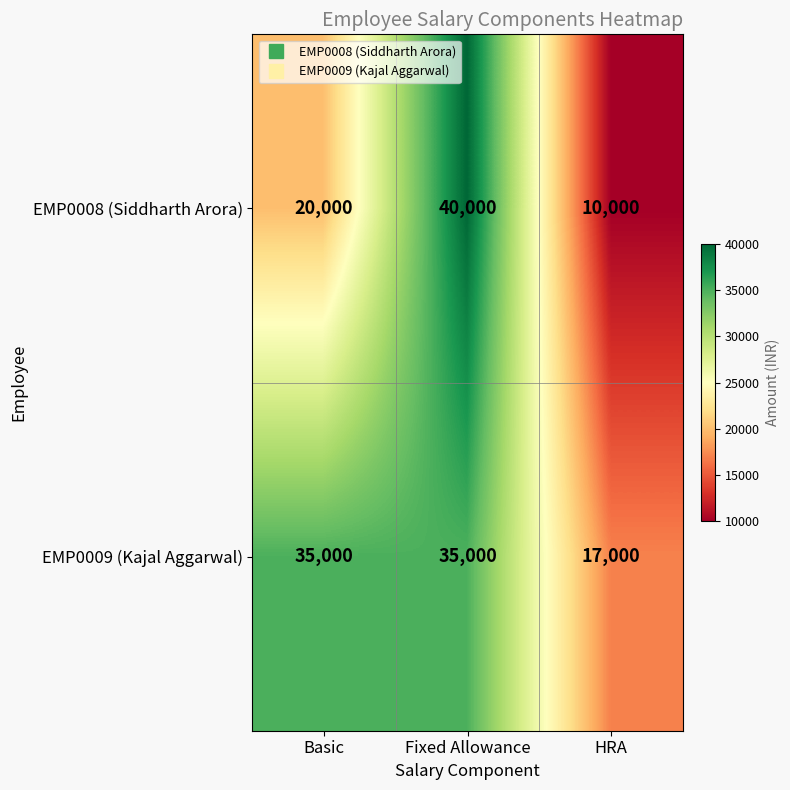

Between Fixed Allowance and HRA, which series saw the biggest shift?

EMP0008 (Siddharth Arora)